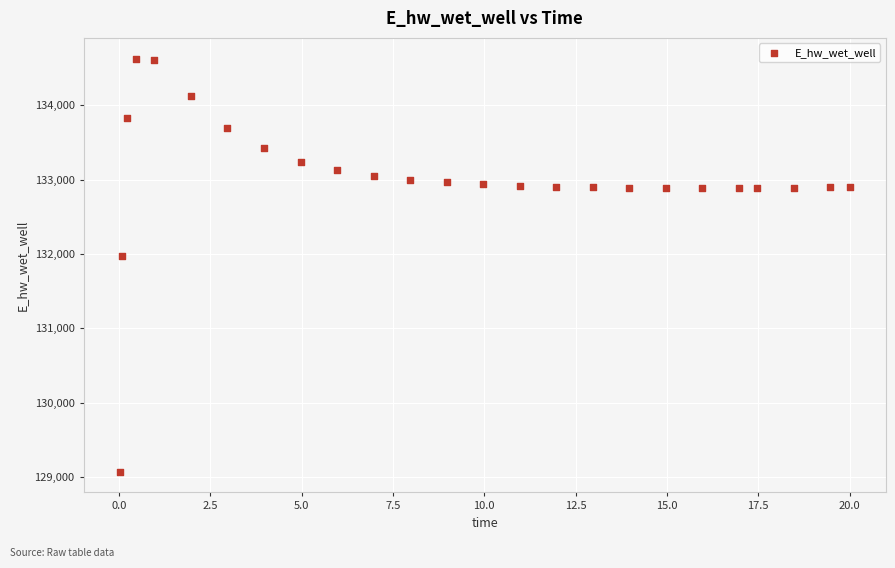

What Y value in the scatter plot is closest to 131848?

131969.7